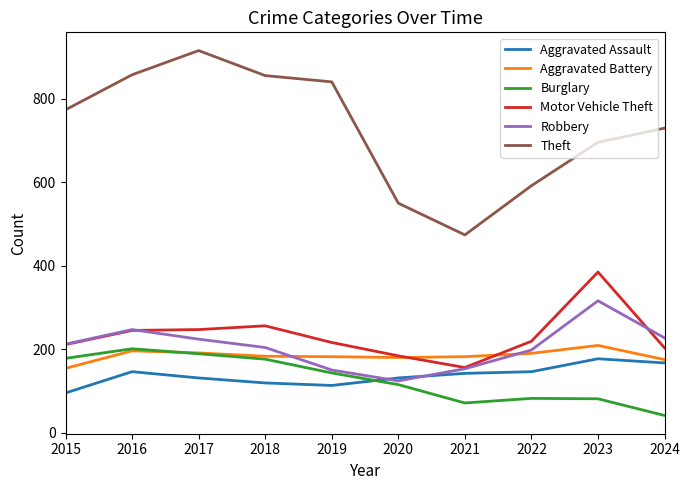

What is the difference between the second highest and second lowest values in the Burglary series?

118